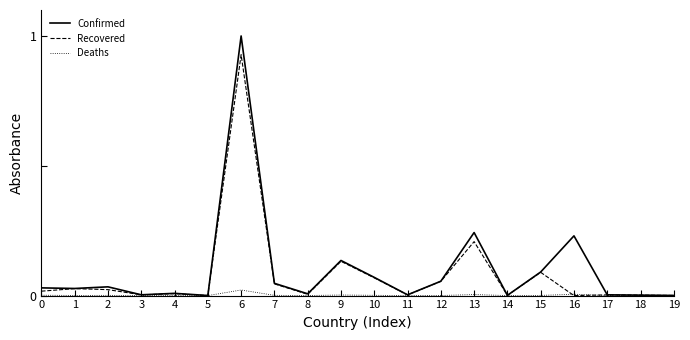

List the series in order of their overall mean, lowest first.

Deaths, Recovered, Confirmed